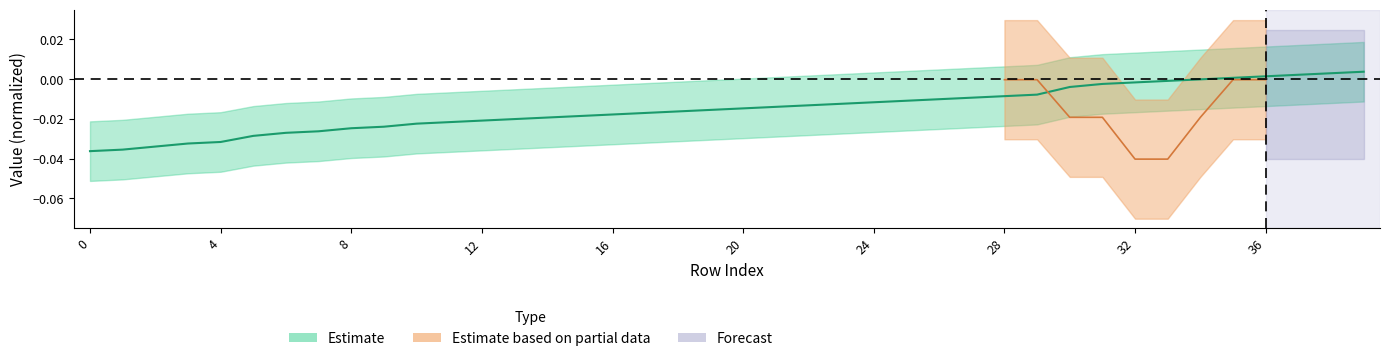

Rank the categories by value from lowest to highest.

0, 1, 2, 3, 4, 5, 6, 7, 8, 9, 10, 11, 12, 13, 14, 15, 16, 17, 18, 19, 20, 21, 22, 23, 24, 25, 26, 27, 28, 29, 30, 31, 32, 33, 34, 35, 36, 37, 38, 39